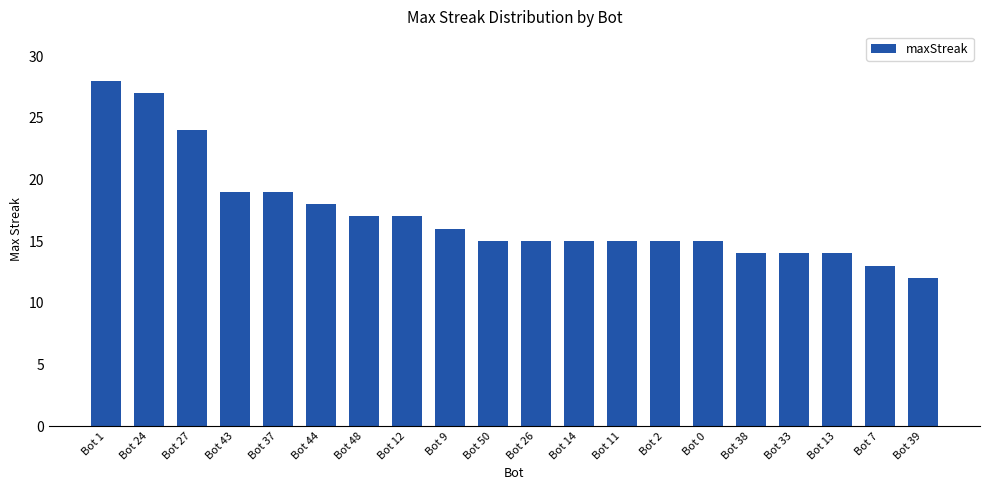

What is the smallest value displayed?

12